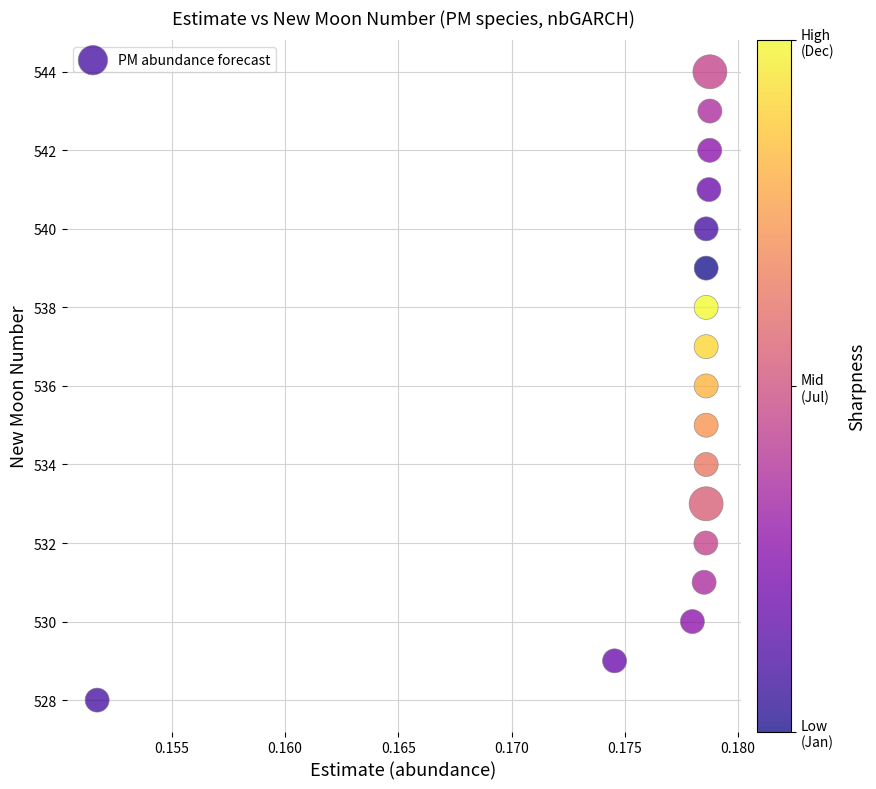

What is the range of Y values (max minus min)?

16